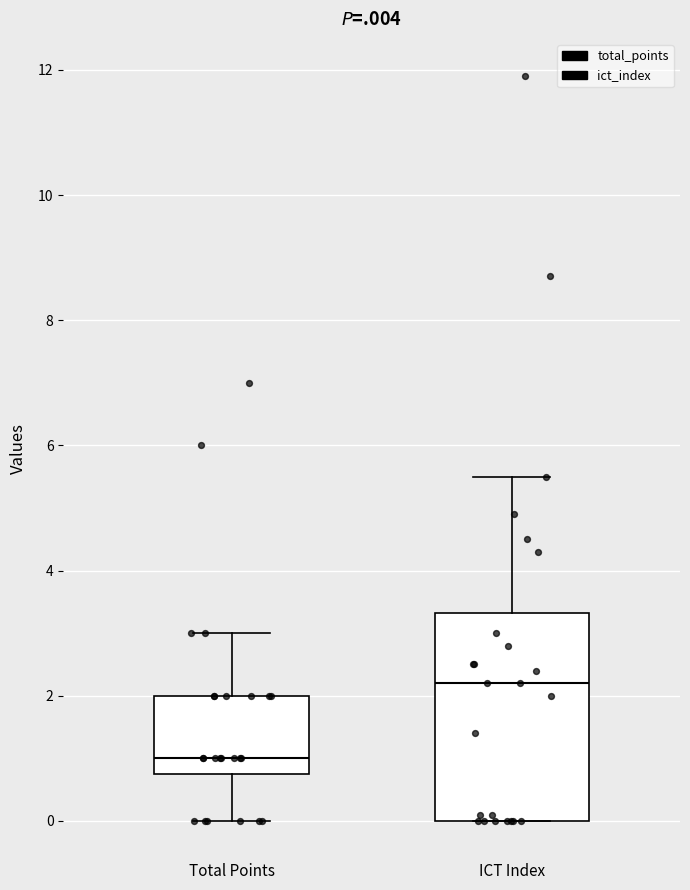

Which box has the highest median line?

ICT Index